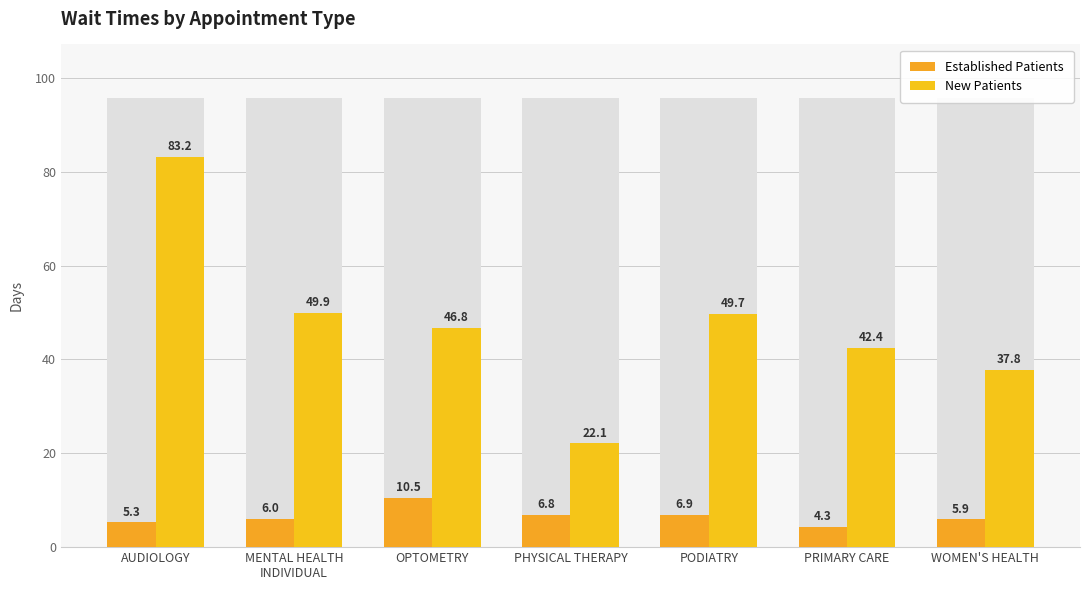

Rank the series by their average value, from lowest to highest.

Established Patients, New Patients